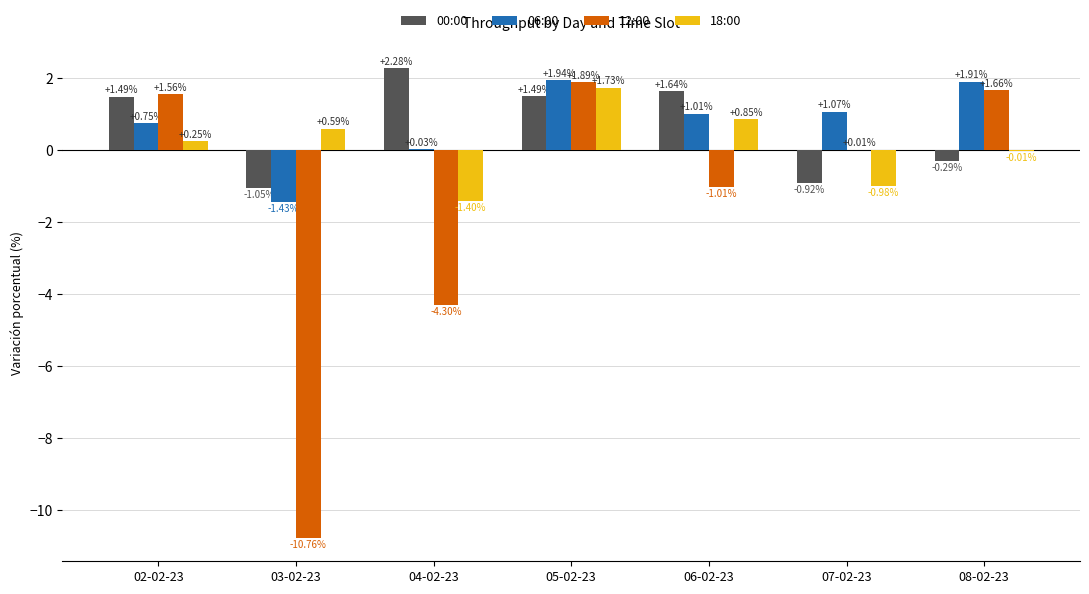

Is the value of 00:00 at 06-02-23 greater than the value of 12:00 at 02-02-23?

Yes